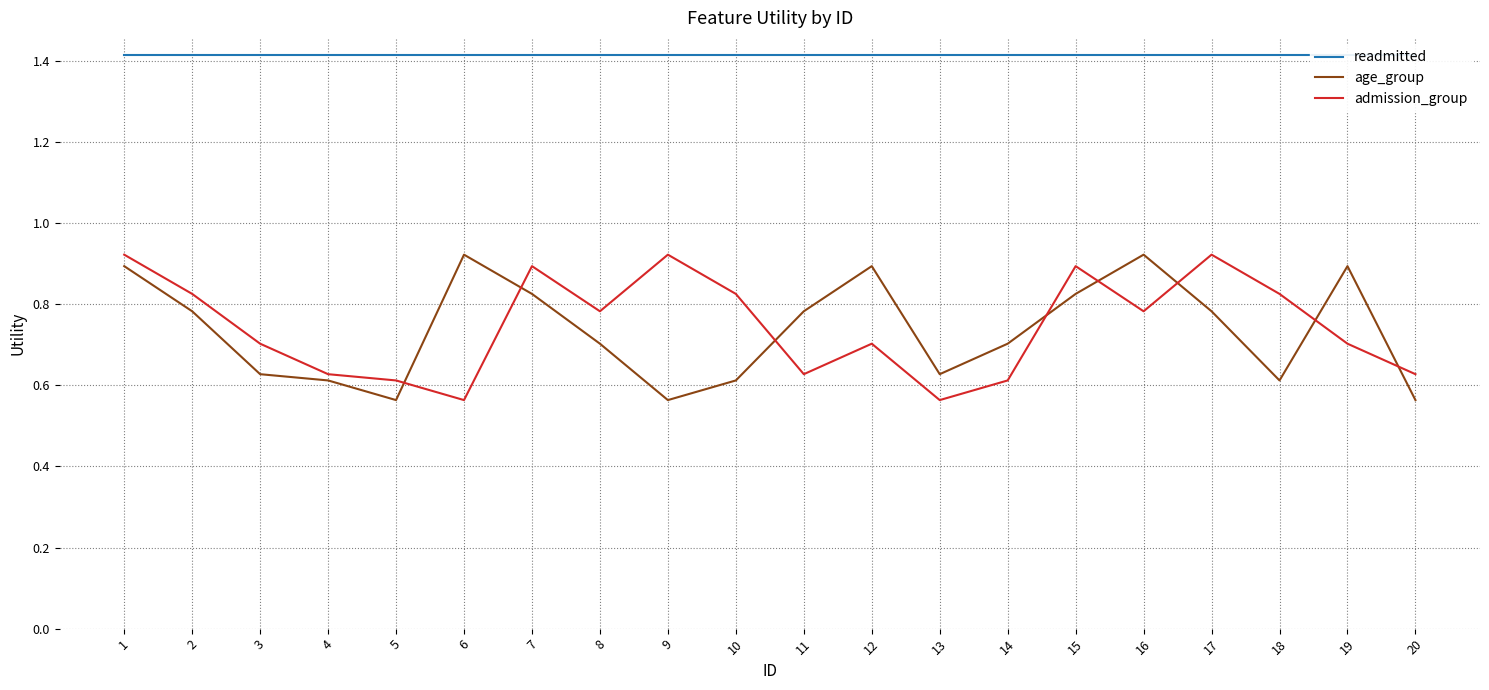

At which label is age_group closest to 0?

5